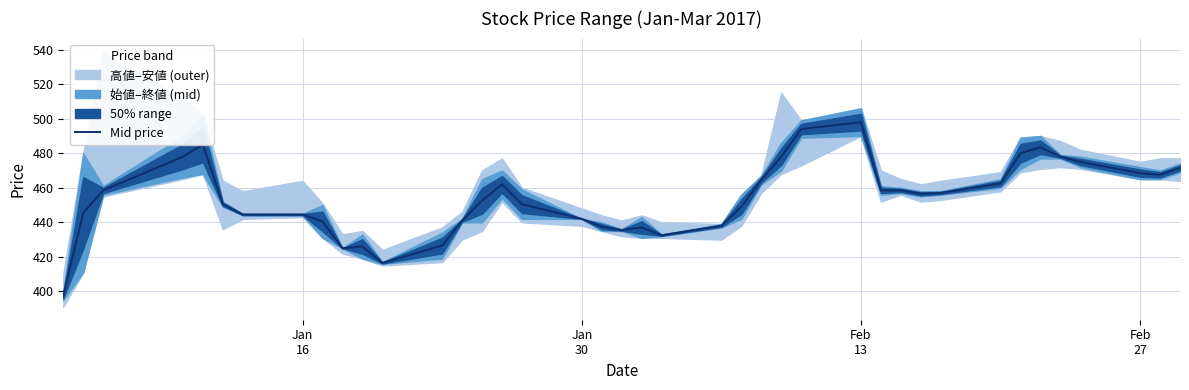

What is the lowest value of the Mid price series?

397.5